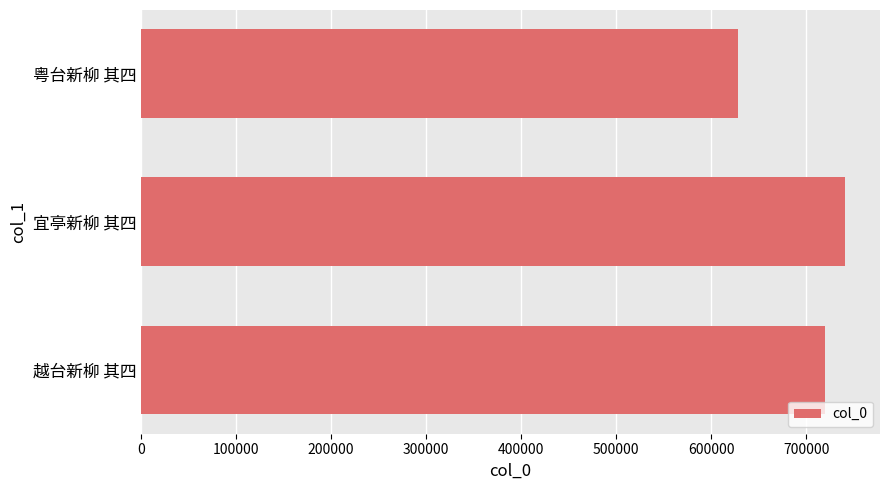

What is the average value?

696105